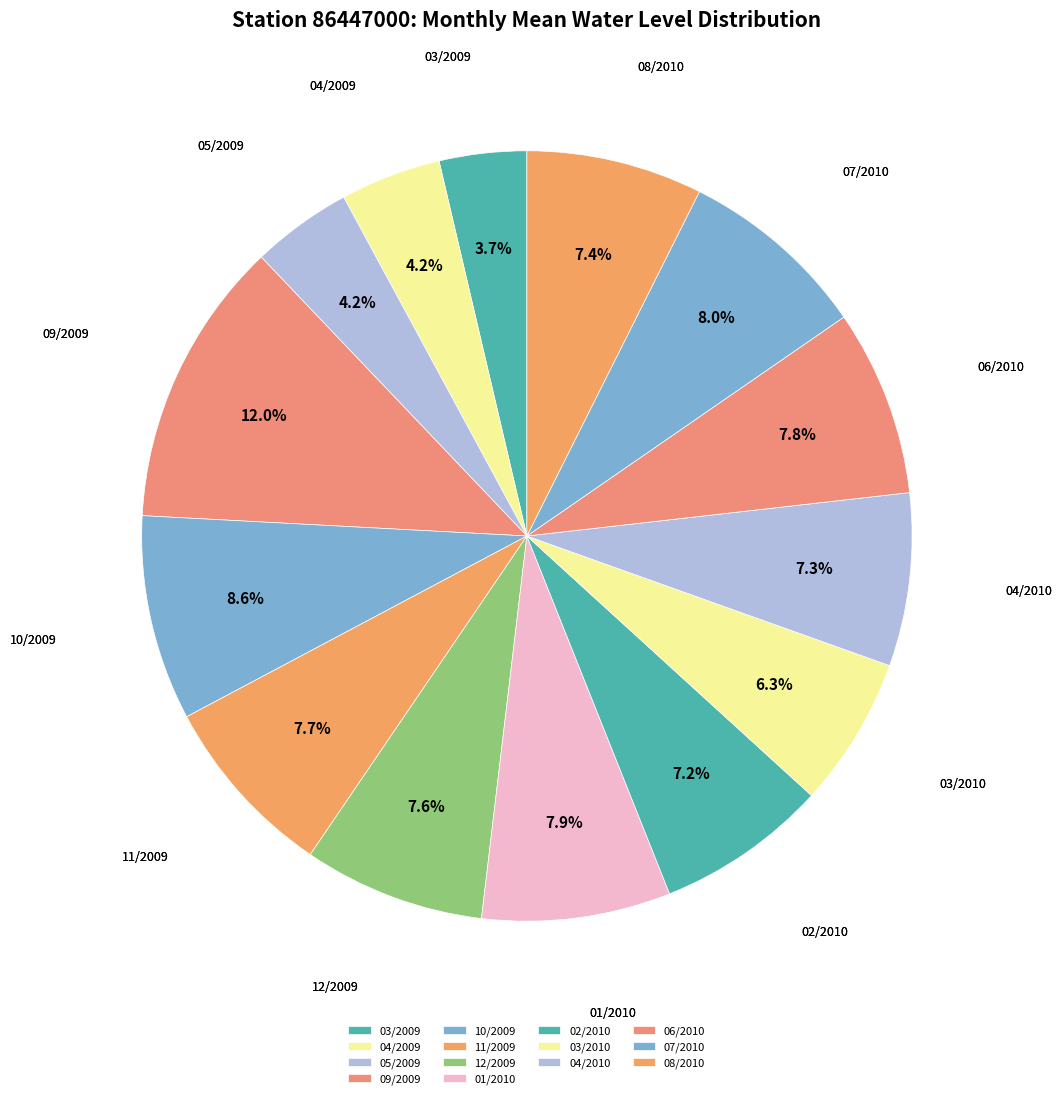

How many slices are in this pie chart?

14